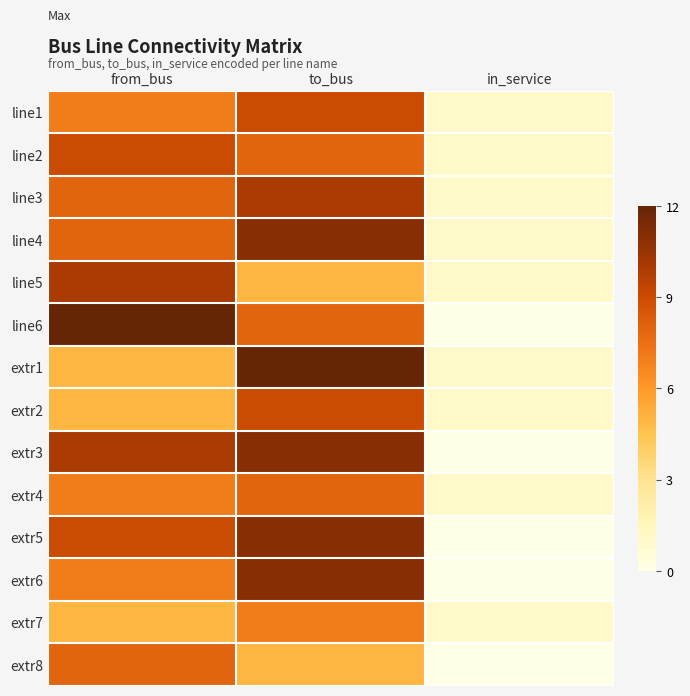

At how many categories does at least one series exceed 9?

2